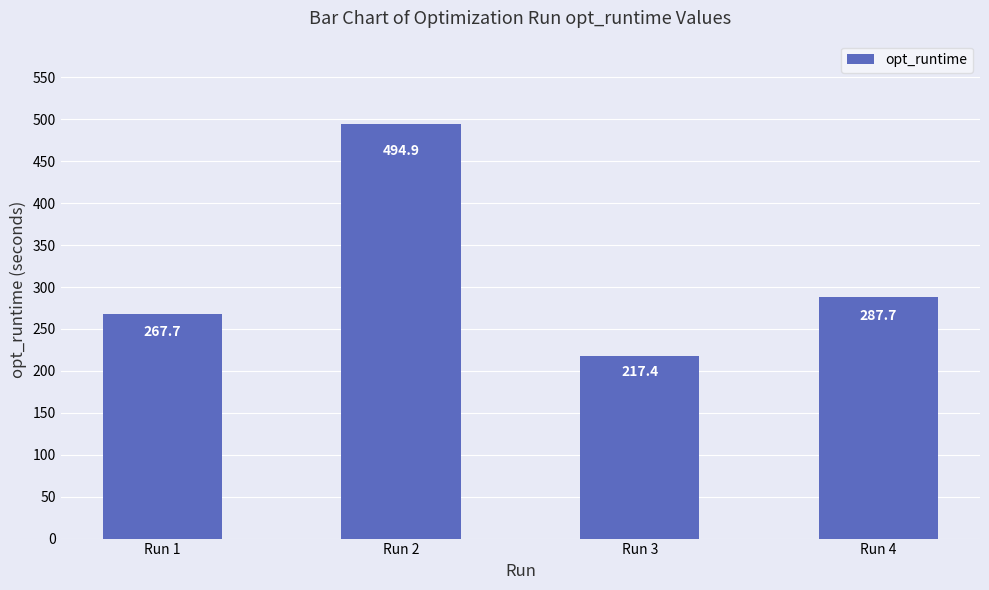

Where does the data first go above 287?

Run 2